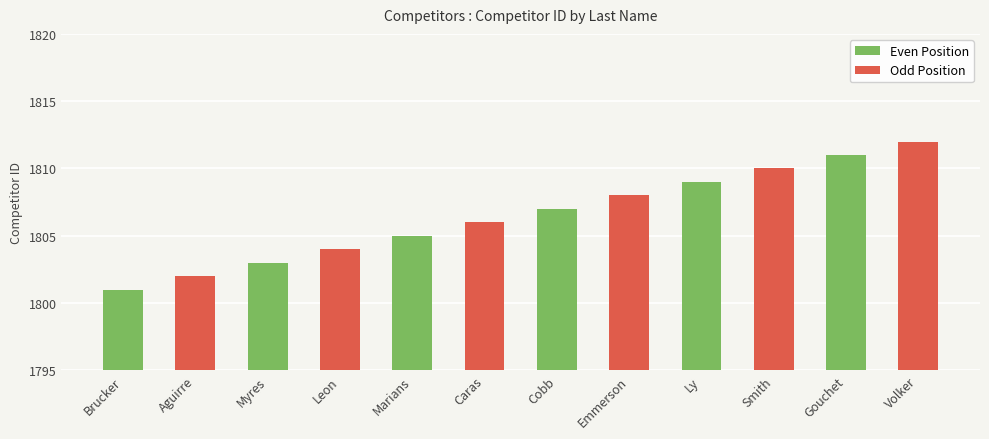

What is the maximum value shown in the chart?

1812